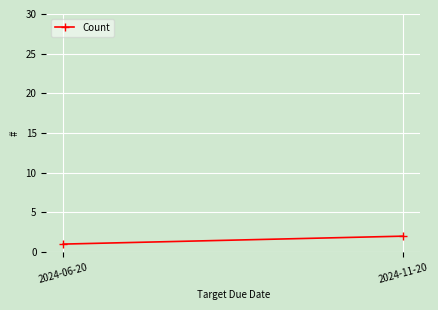

What is the maximum value shown in the chart?

2